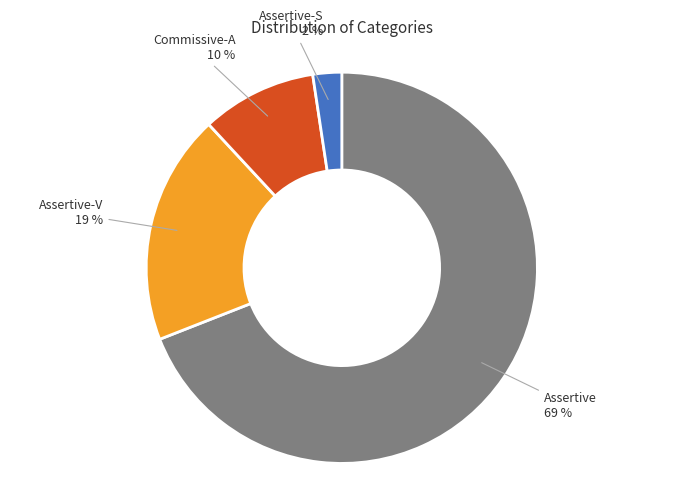

To the nearest percent, what is the average slice percentage?

25%